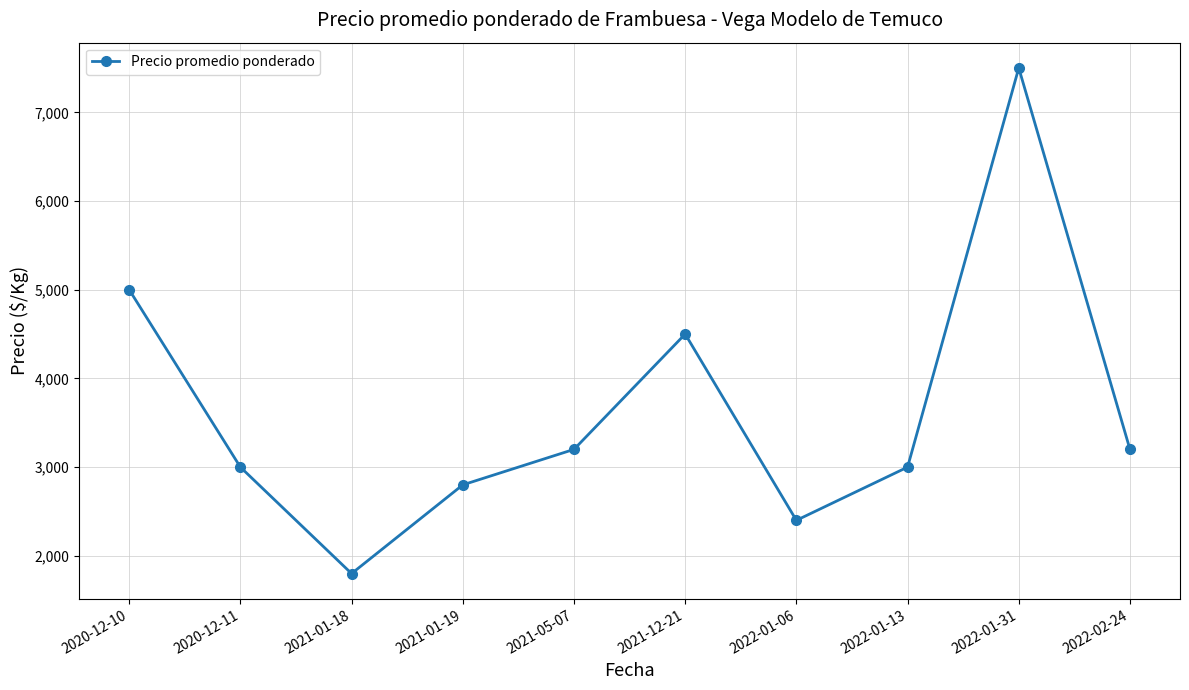

Is it true that the value at 2022-02-24 is 3200?

True